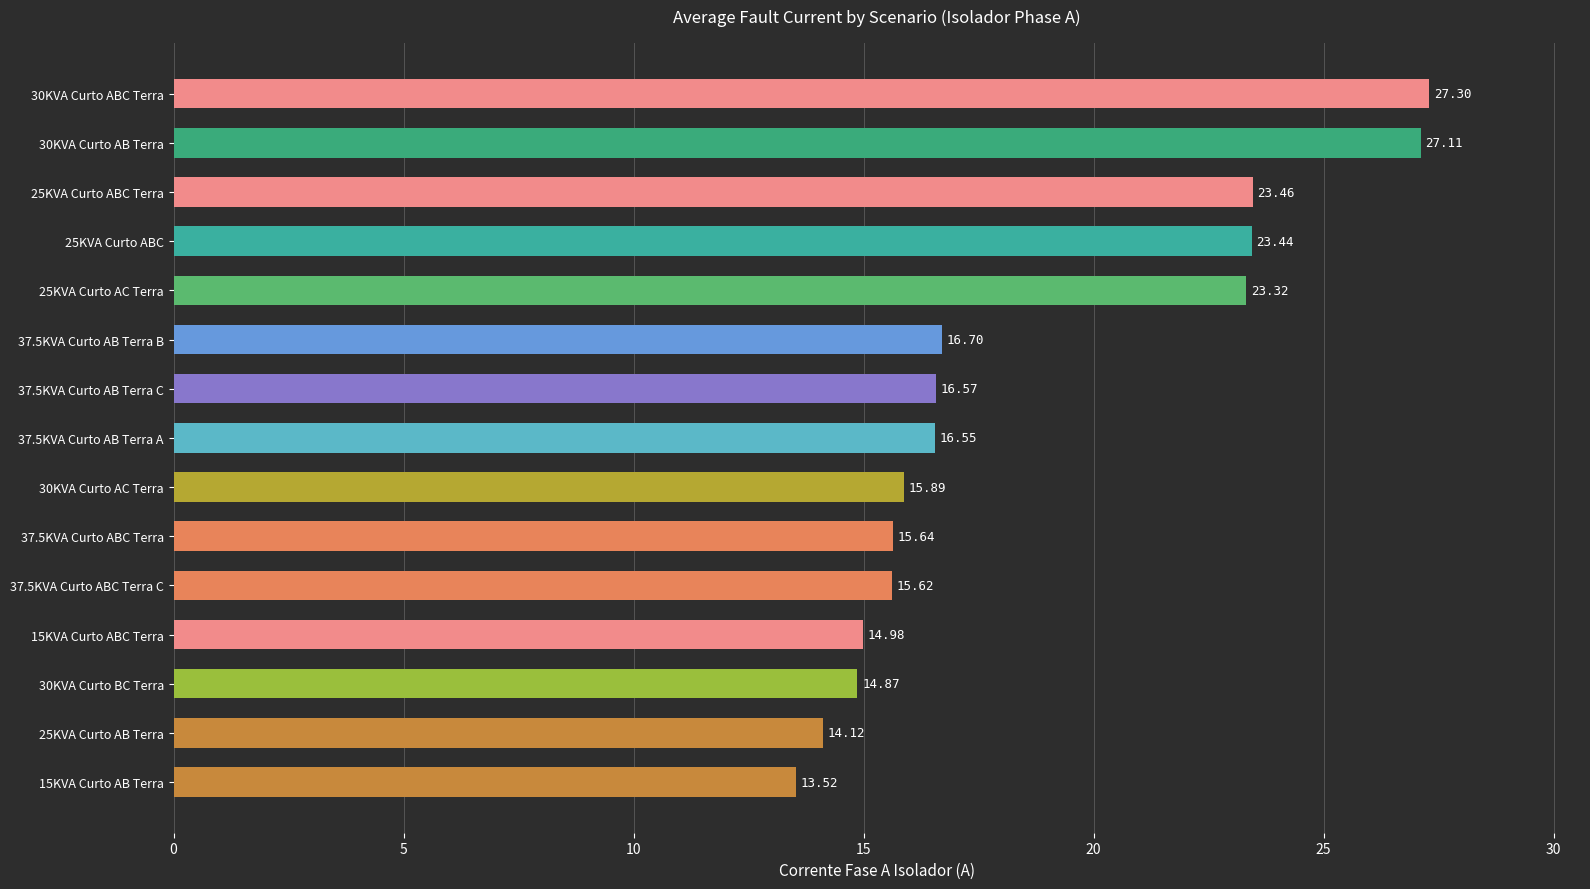

What is the difference between the second highest and minimum values?

13.6